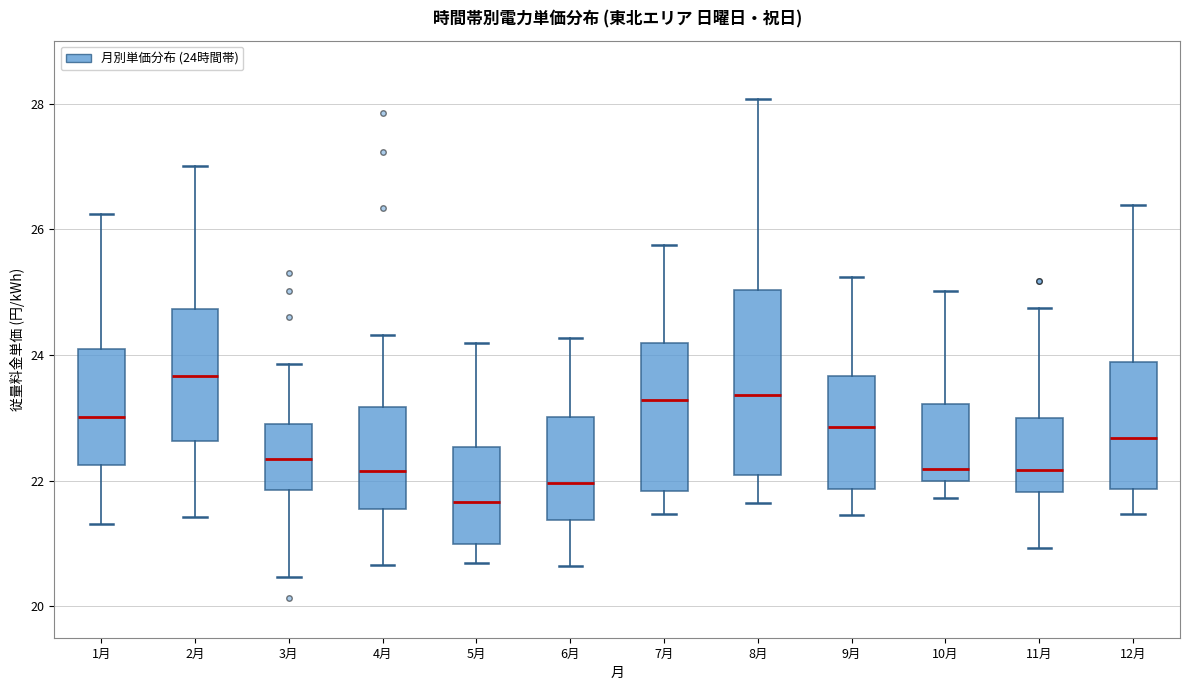

Comparing the boxes themselves (not the whiskers), which one is the tallest?

8月